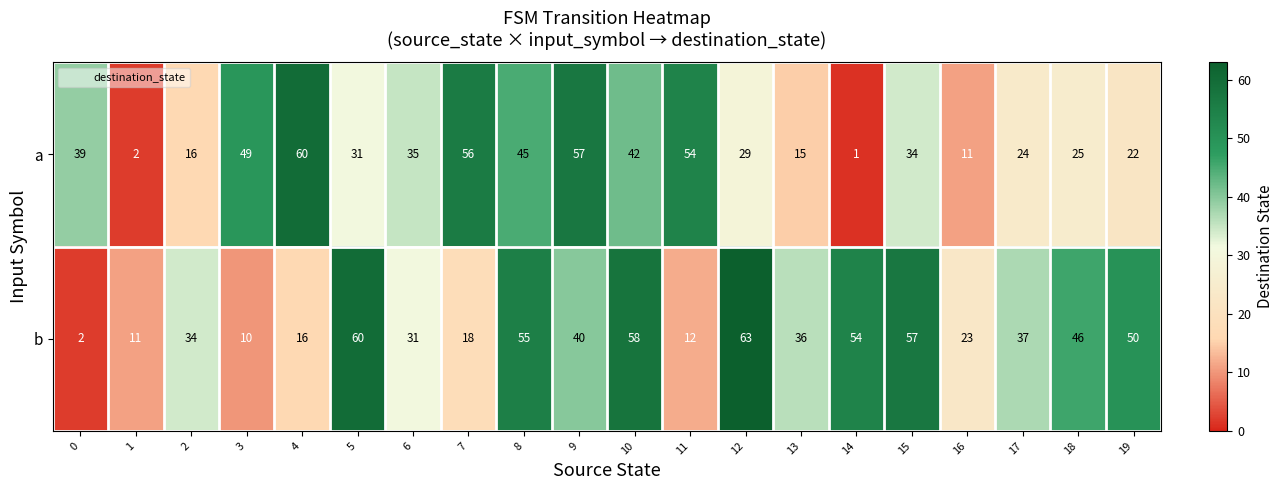

At which label is b closest to 32?

6